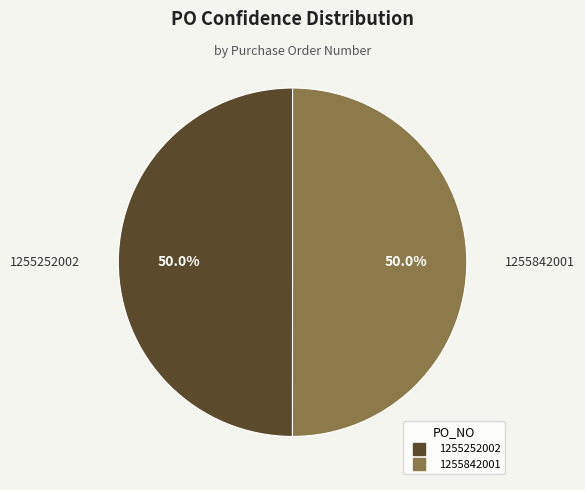

How many slices are in this pie chart?

2